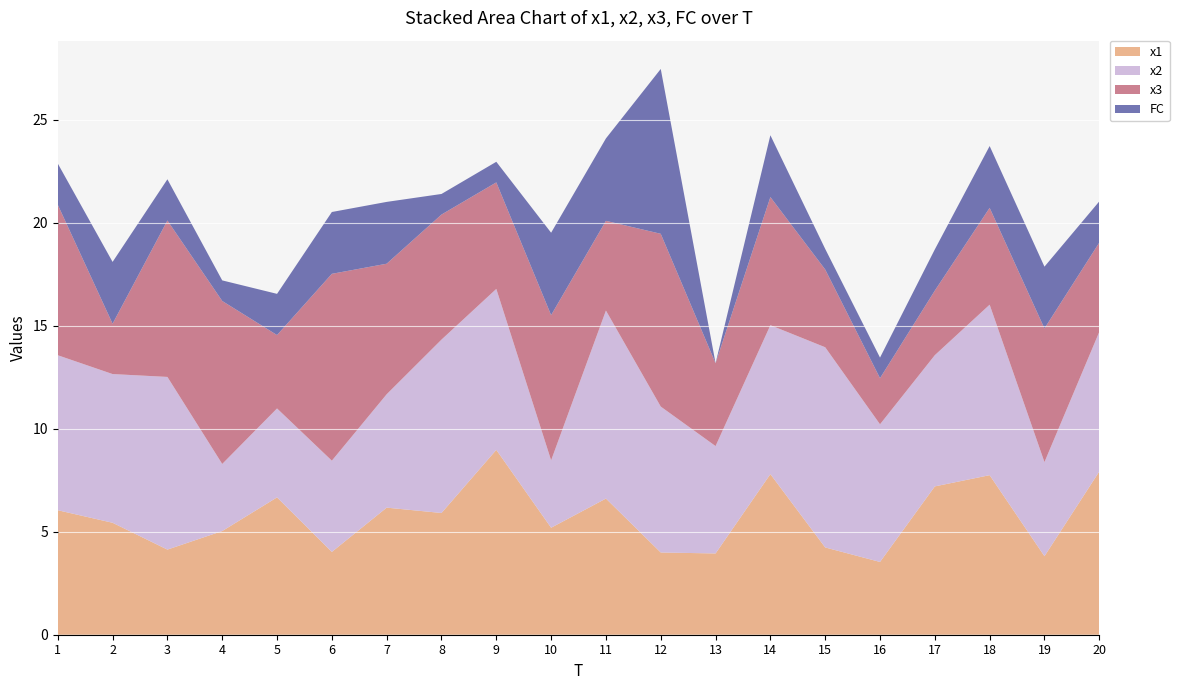

Reading left to right, what are all the values shown in this chart?

x1: 6.0	5.4	4.1	5.0	6.7	4.0	6.2	5.9	9.0	5.2	6.6	4.0	3.9	7.8	4.2	3.5	7.2	7.7	3.8	7.9
x2: 7.5	7.2	8.4	3.3	4.3	4.4	5.5	8.4	7.8	3.3	9.1	7.1	5.2	7.2	9.7	6.7	6.4	8.3	4.6	6.8
x3: 7.3	2.4	7.6	7.9	3.6	9.1	6.3	6.1	5.2	7.0	4.4	8.4	4.0	6.2	3.8	2.2	3.1	4.7	6.5	4.3
FC: 2.0	3.0	2.0	1.0	2.0	3.0	3.0	1.0	1.0	4.0	4.0	8.0	0.0	3.0	1.0	1.0	2.0	3.0	3.0	2.0